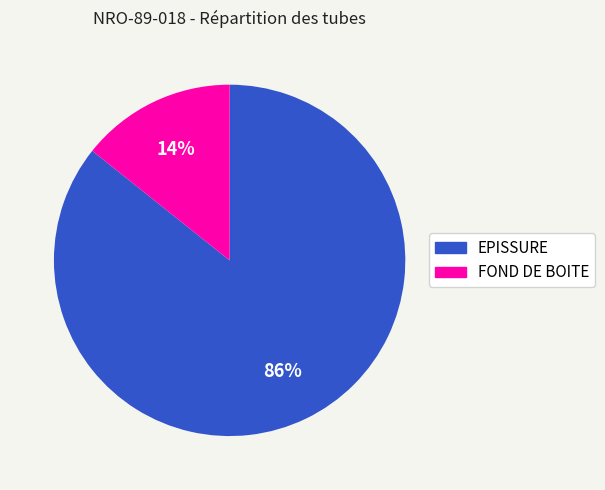

Rank the categories by value from lowest to highest.

FOND DE BOITE, EPISSURE